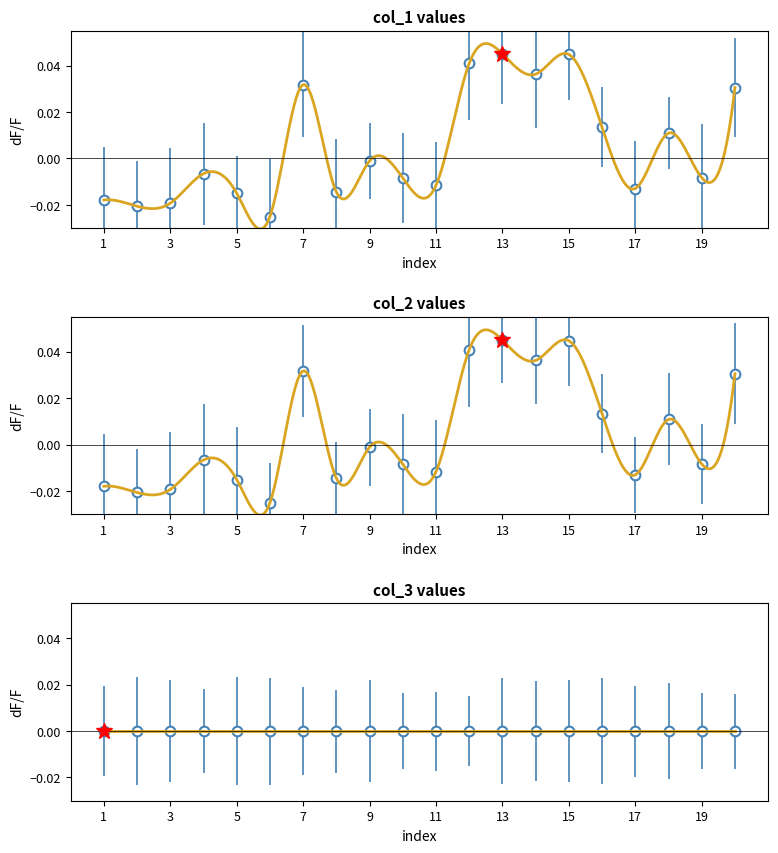

Rank the series by their maximum value, from highest to lowest.

col_1 values, col_2 values, col_3 values